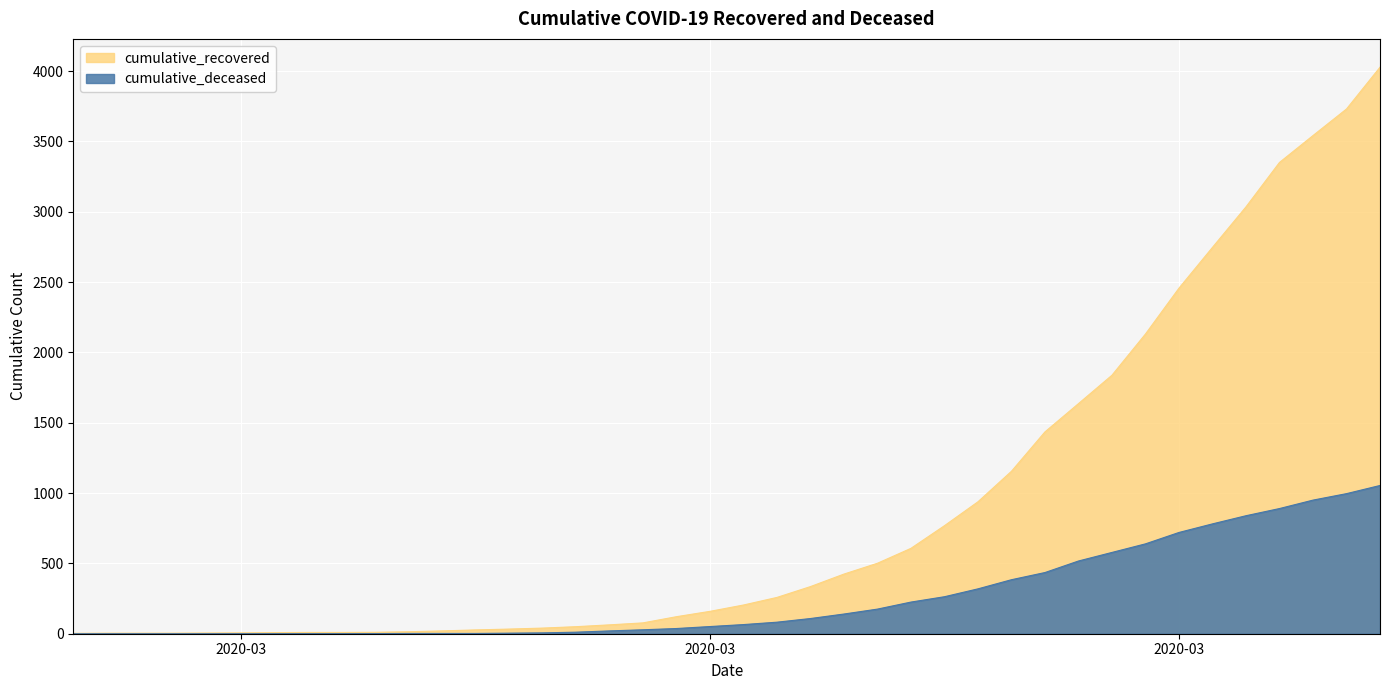

What is the difference between the maximum and minimum values in the cumulative_recovered series?

4025